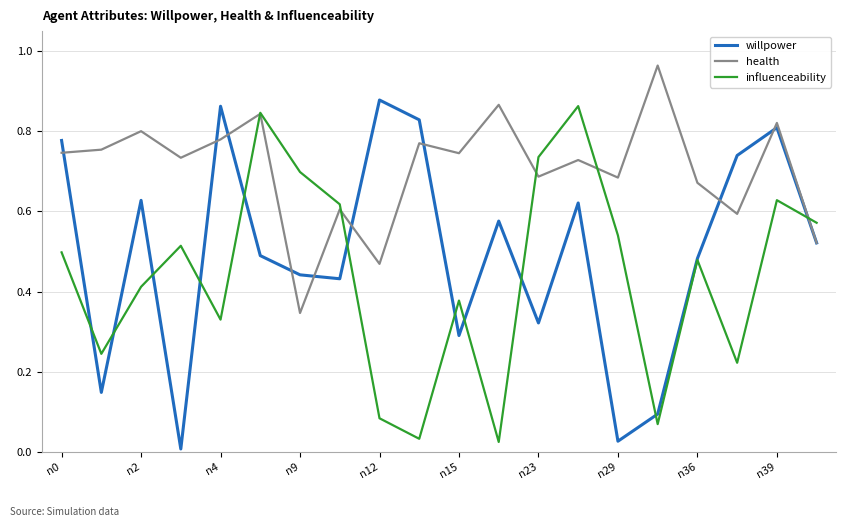

Rank the series by their average value, from lowest to highest.

influenceability, willpower, health